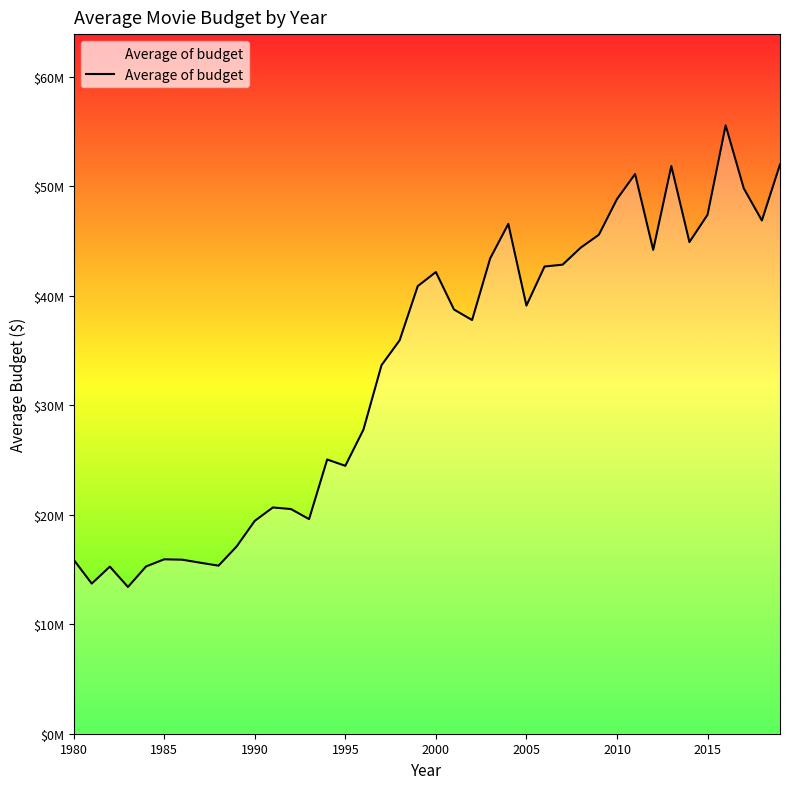

Does the chart display data point markers on the line(s)?

No